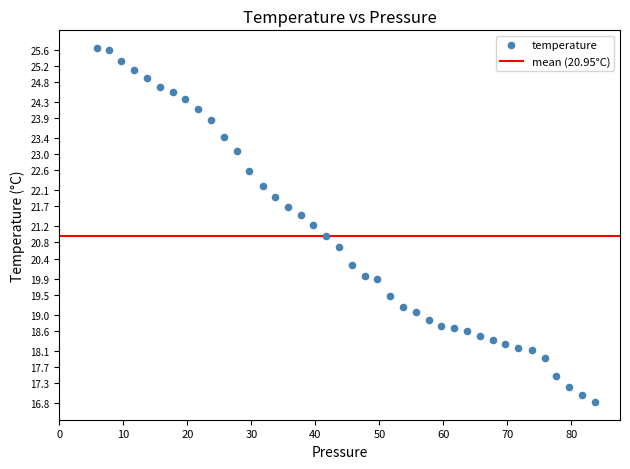

What is the range of Y values (max minus min)?

8.8